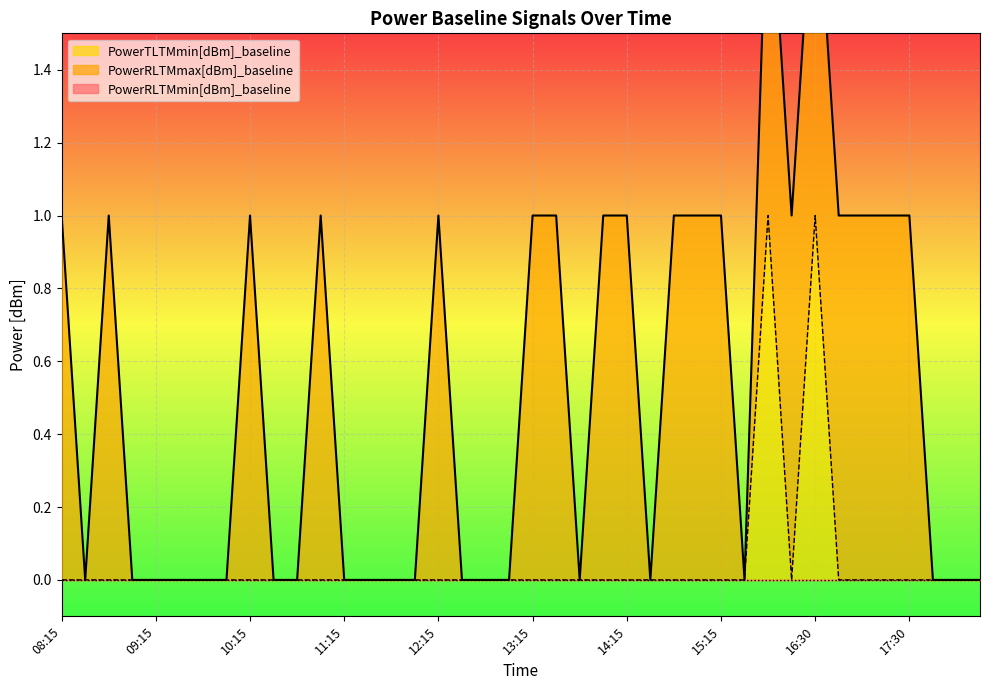

At how many categories does at least one series exceed 0?

19